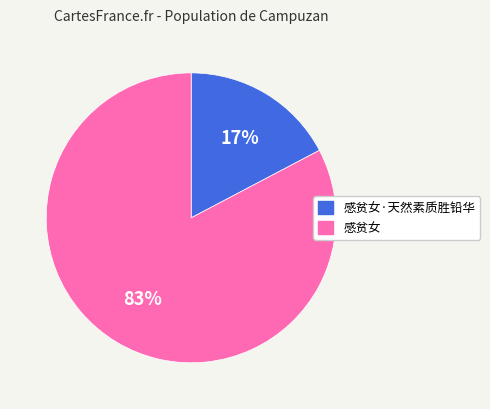

Count the number of slices in the pie.

2